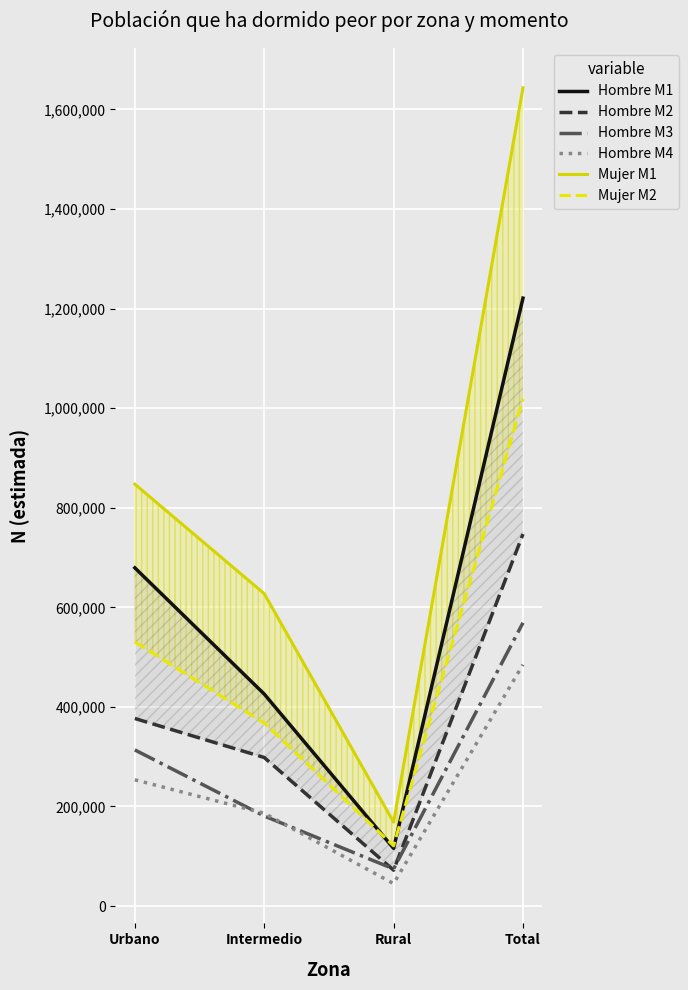

True or false: Hombre M1 has a value of 178810 at Rural.

False